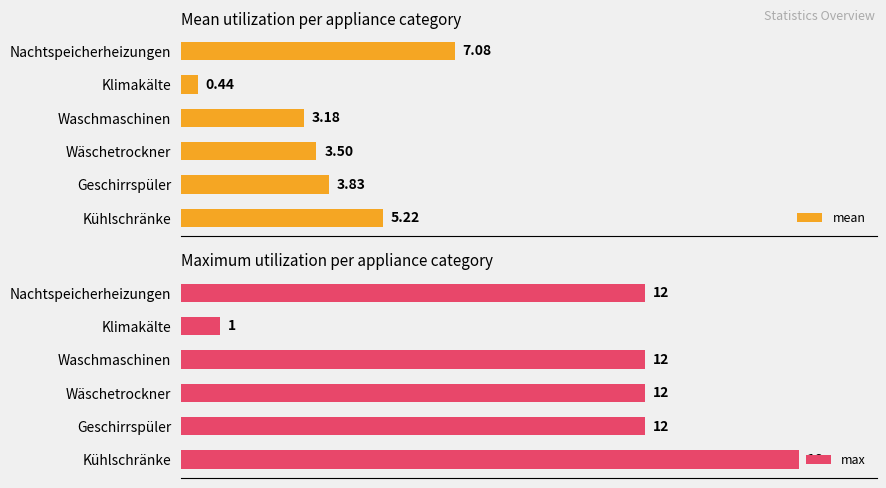

At how many categories does at least one series exceed 11?

5